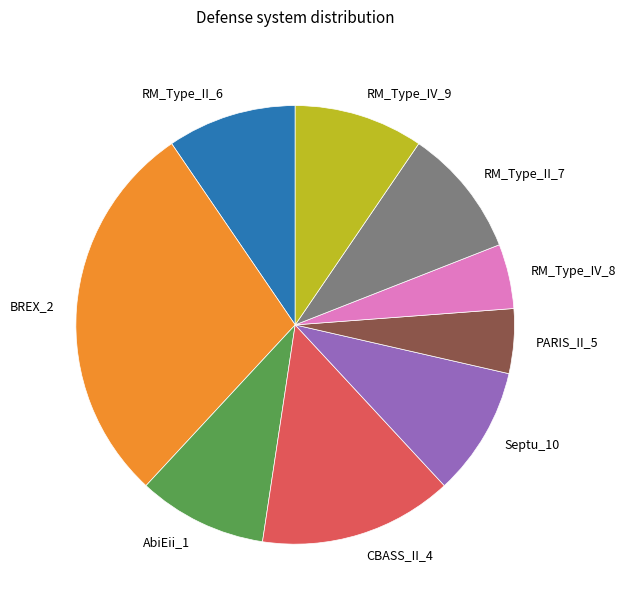

Approximately how many times larger is the value at RM_Type_II_7 compared to Septu_10?

1.0